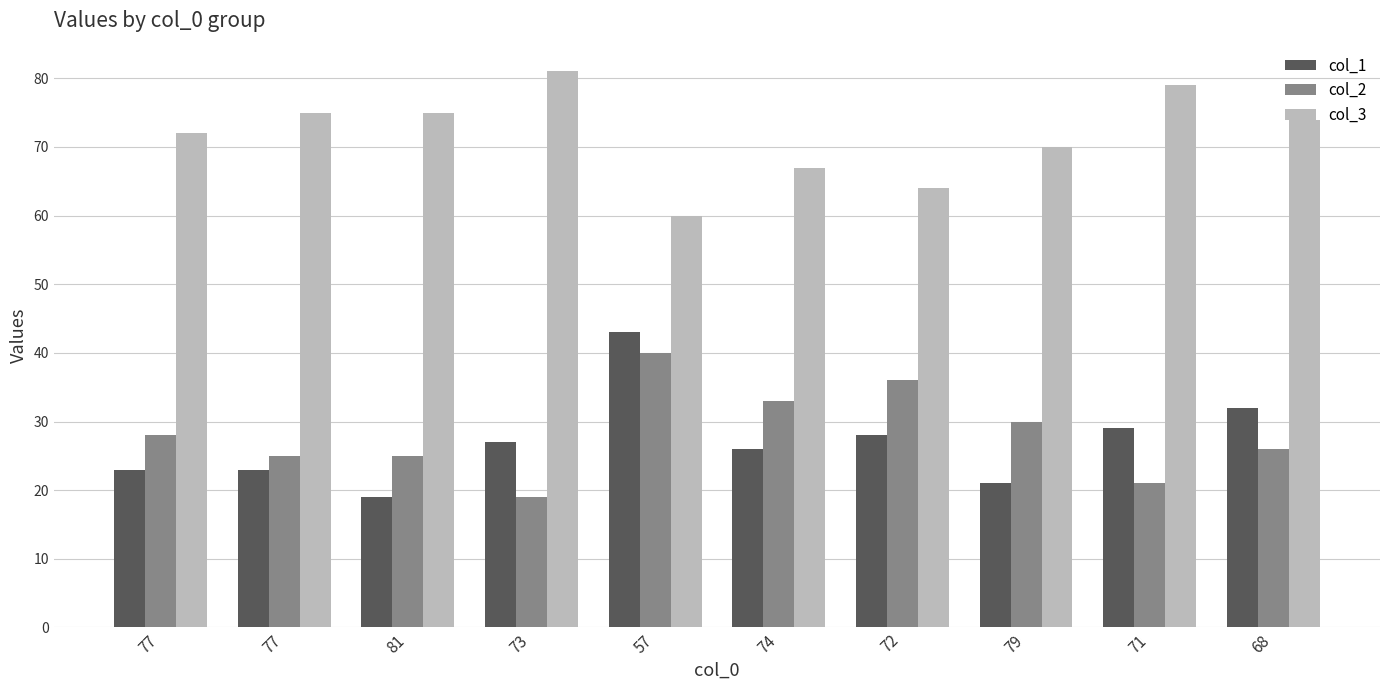

What is the value of the col_2 bar at the 10th from the left?

26